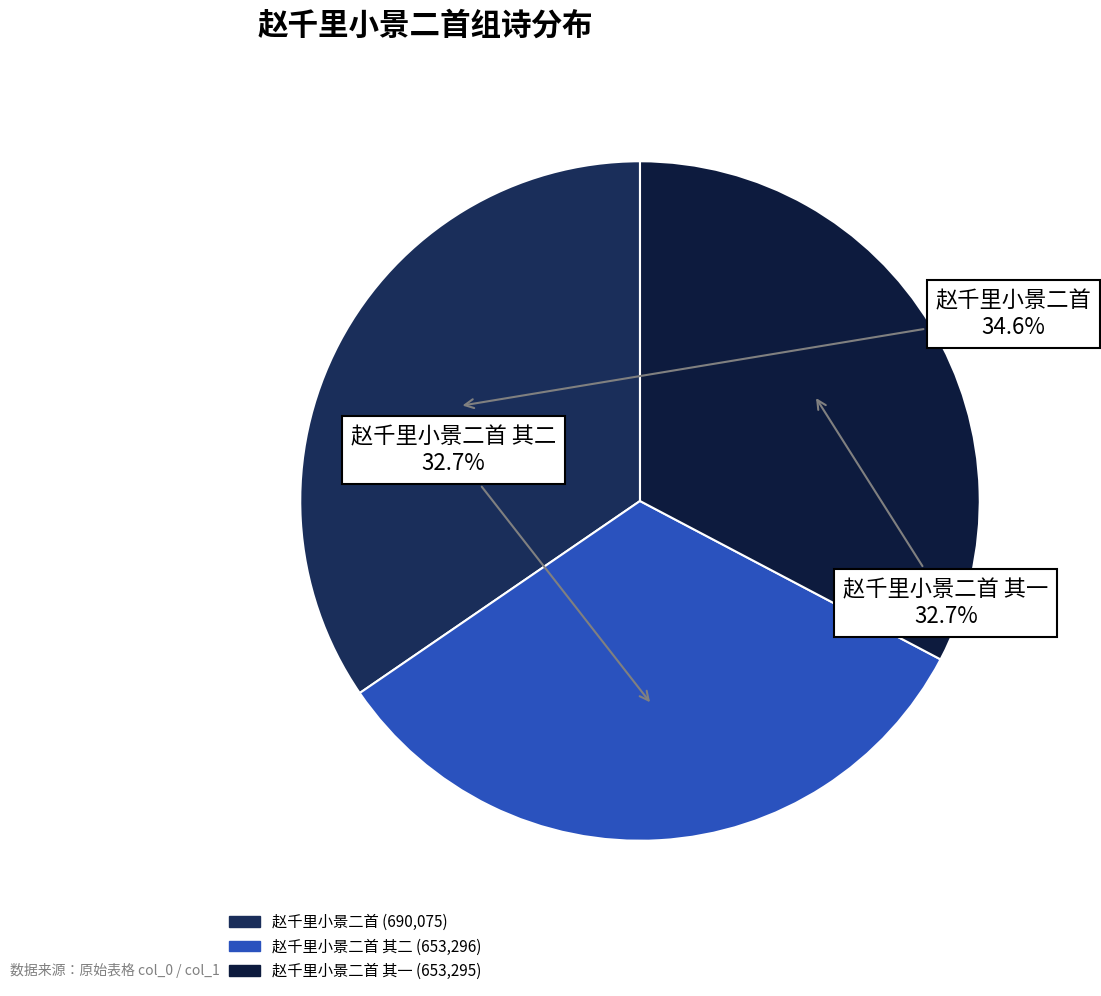

How many slices are in this pie chart?

3